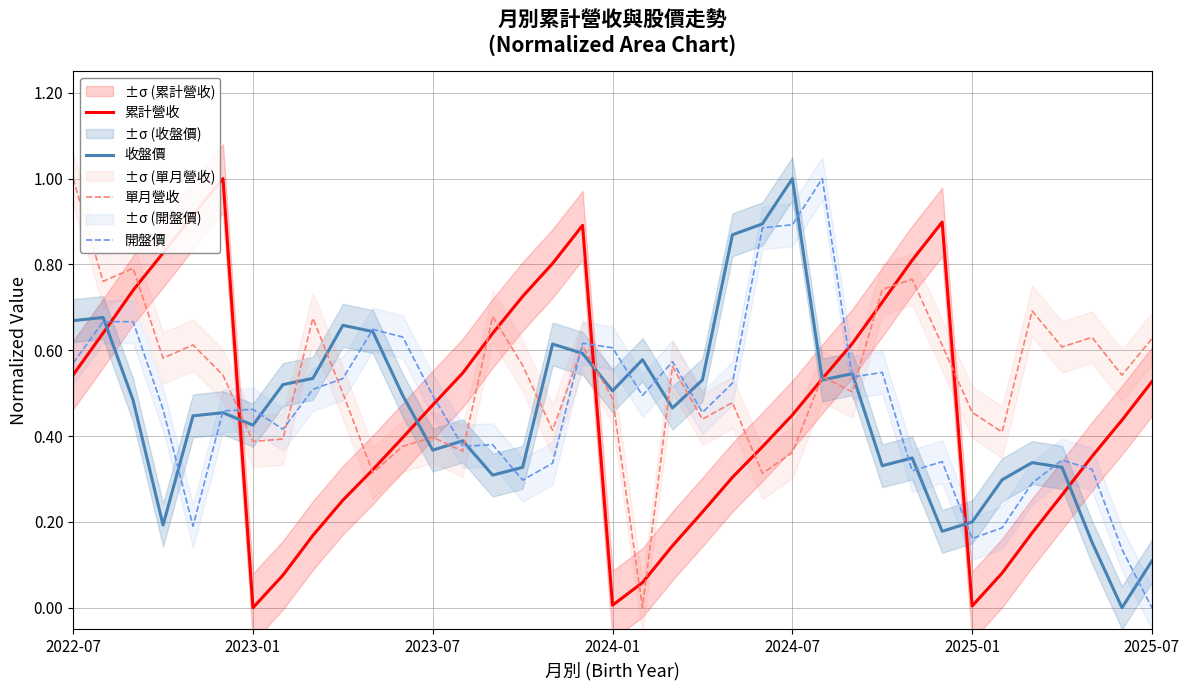

Which has a higher value, 14 or 22?

14